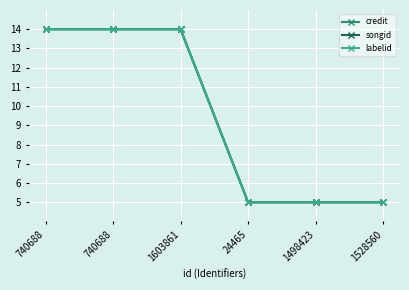

Which category has the highest value across all series?

740688